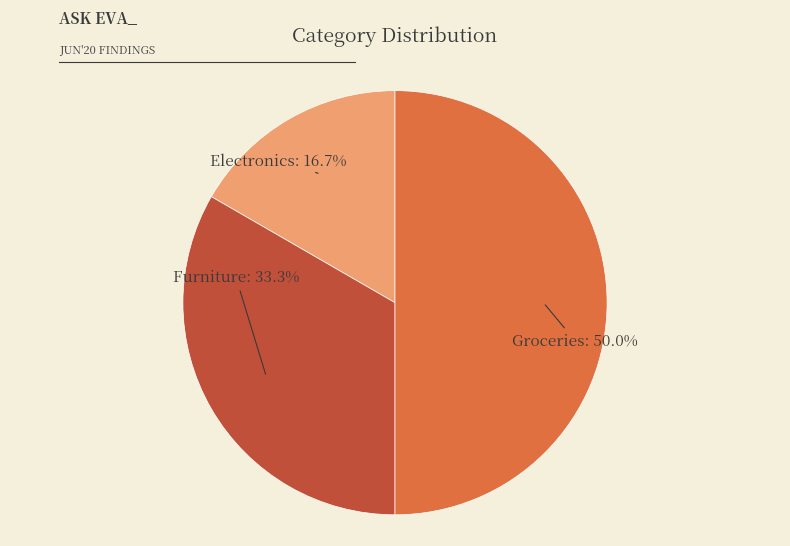

Which slice is the largest?

Groceries